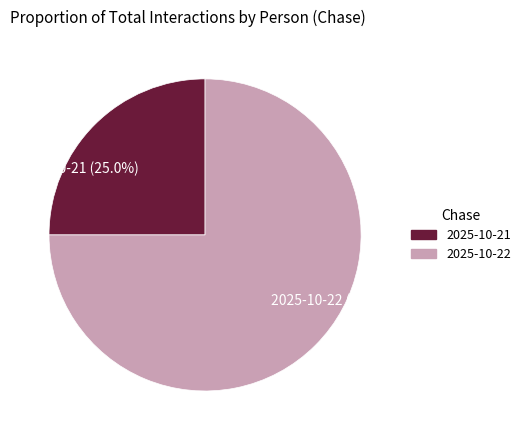

Is it true that 2025-10-21 is 25% of the pie?

True